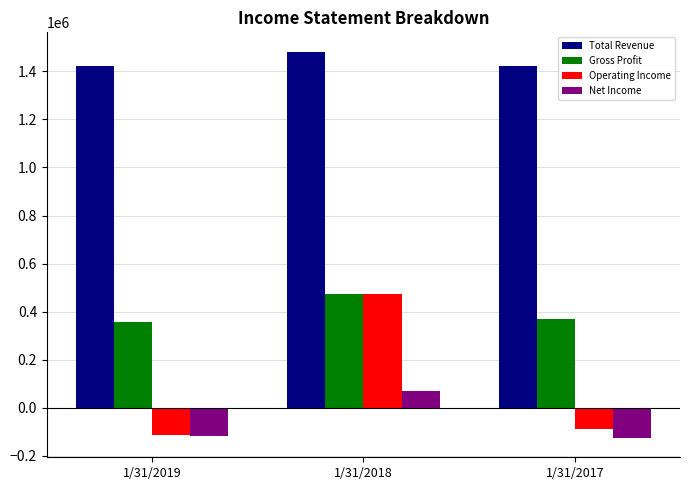

At how many categories does at least one series exceed 1106396?

3